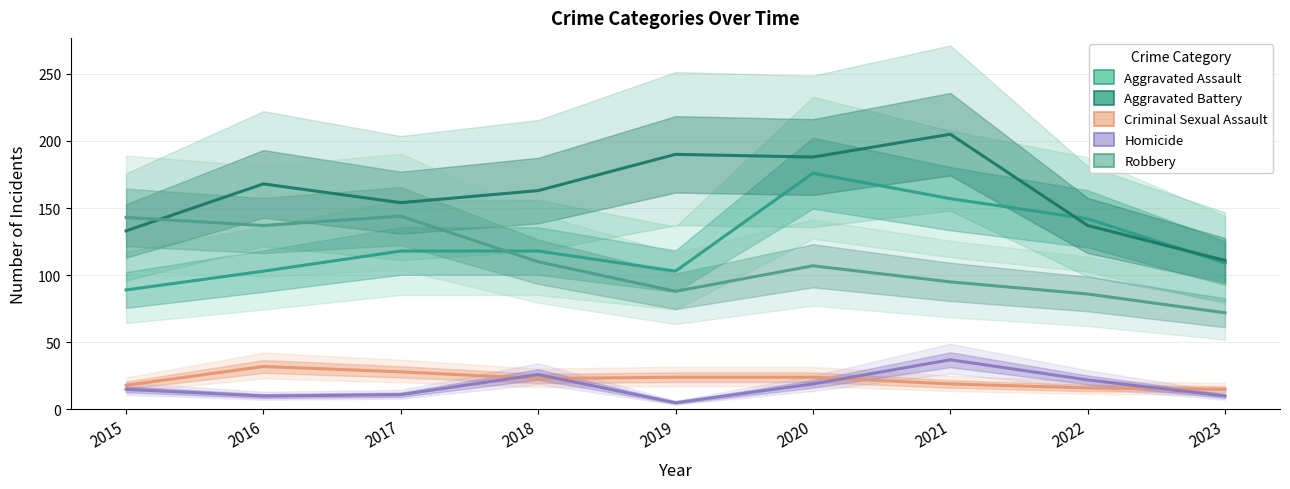

Is the value of Criminal Sexual Assault at 2021 greater than the value of Robbery at 2023?

No